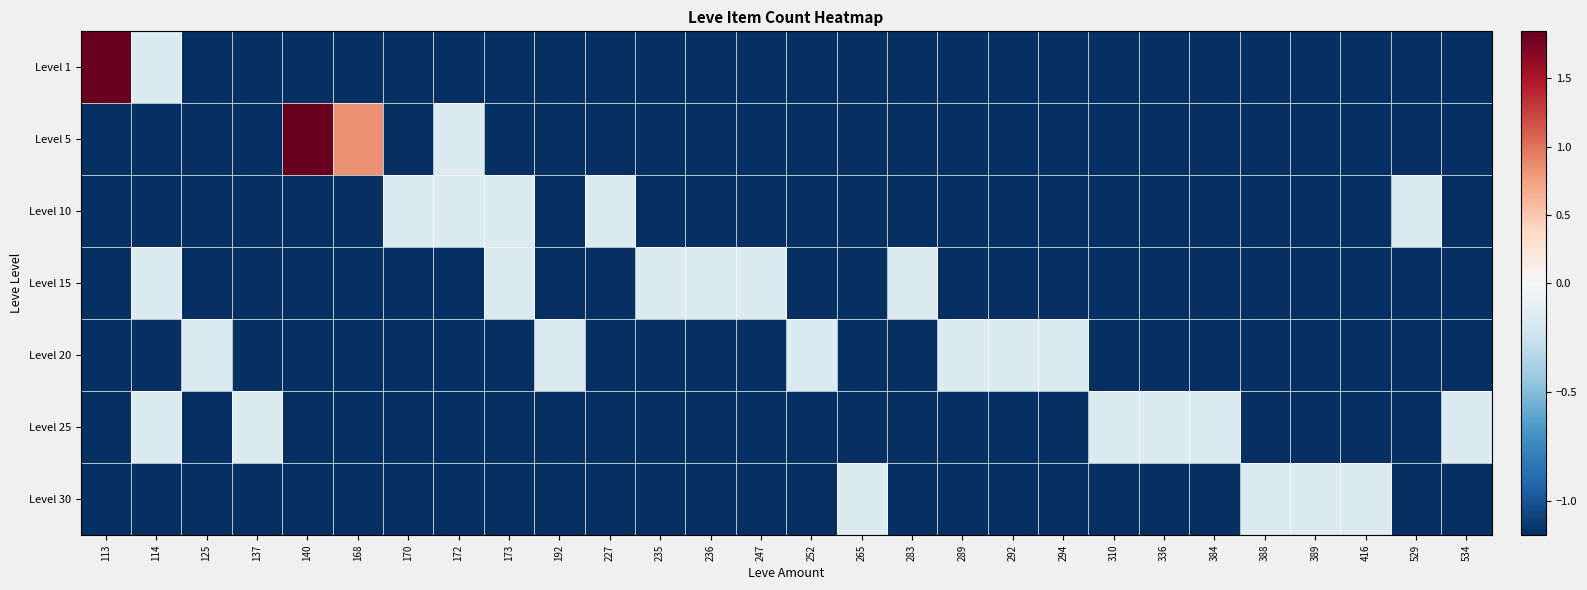

Reading left to right, list all the values displayed in this chart.

Level 1: 113=1.8	114=-0.2	125=-1.2	137=-1.2	140=-1.2	168=-1.2	170=-1.2	172=-1.2	173=-1.2	192=-1.2	227=-1.2	235=-1.2	236=-1.2	247=-1.2	252=-1.2	265=-1.2	283=-1.2	289=-1.2	292=-1.2	294=-1.2	310=-1.2	336=-1.2	384=-1.2	388=-1.2	389=-1.2	416=-1.2	529=-1.2	534=-1.2
Level 5: 113=-1.2	114=-1.2	125=-1.2	137=-1.2	140=1.8	168=0.8	170=-1.2	172=-0.2	173=-1.2	192=-1.2	227=-1.2	235=-1.2	236=-1.2	247=-1.2	252=-1.2	265=-1.2	283=-1.2	289=-1.2	292=-1.2	294=-1.2	310=-1.2	336=-1.2	384=-1.2	388=-1.2	389=-1.2	416=-1.2	529=-1.2	534=-1.2
Level 10: 113=-1.2	114=-1.2	125=-1.2	137=-1.2	140=-1.2	168=-1.2	170=-0.2	172=-0.2	173=-0.2	192=-1.2	227=-0.2	235=-1.2	236=-1.2	247=-1.2	252=-1.2	265=-1.2	283=-1.2	289=-1.2	292=-1.2	294=-1.2	310=-1.2	336=-1.2	384=-1.2	388=-1.2	389=-1.2	416=-1.2	529=-0.2	534=-1.2
Level 15: 113=-1.2	114=-0.2	125=-1.2	137=-1.2	140=-1.2	168=-1.2	170=-1.2	172=-1.2	173=-0.2	192=-1.2	227=-1.2	235=-0.2	236=-0.2	247=-0.2	252=-1.2	265=-1.2	283=-0.2	289=-1.2	292=-1.2	294=-1.2	310=-1.2	336=-1.2	384=-1.2	388=-1.2	389=-1.2	416=-1.2	529=-1.2	534=-1.2
Level 20: 113=-1.2	114=-1.2	125=-0.2	137=-1.2	140=-1.2	168=-1.2	170=-1.2	172=-1.2	173=-1.2	192=-0.2	227=-1.2	235=-1.2	236=-1.2	247=-1.2	252=-0.2	265=-1.2	283=-1.2	289=-0.2	292=-0.2	294=-0.2	310=-1.2	336=-1.2	384=-1.2	388=-1.2	389=-1.2	416=-1.2	529=-1.2	534=-1.2
Level 25: 113=-1.2	114=-0.2	125=-1.2	137=-0.2	140=-1.2	168=-1.2	170=-1.2	172=-1.2	173=-1.2	192=-1.2	227=-1.2	235=-1.2	236=-1.2	247=-1.2	252=-1.2	265=-1.2	283=-1.2	289=-1.2	292=-1.2	294=-1.2	310=-0.2	336=-0.2	384=-0.2	388=-1.2	389=-1.2	416=-1.2	529=-1.2	534=-0.2
Level 30: 113=-1.2	114=-1.2	125=-1.2	137=-1.2	140=-1.2	168=-1.2	170=-1.2	172=-1.2	173=-1.2	192=-1.2	227=-1.2	235=-1.2	236=-1.2	247=-1.2	252=-1.2	265=-0.2	283=-1.2	289=-1.2	292=-1.2	294=-1.2	310=-1.2	336=-1.2	384=-1.2	388=-0.2	389=-0.2	416=-0.2	529=-1.2	534=-1.2